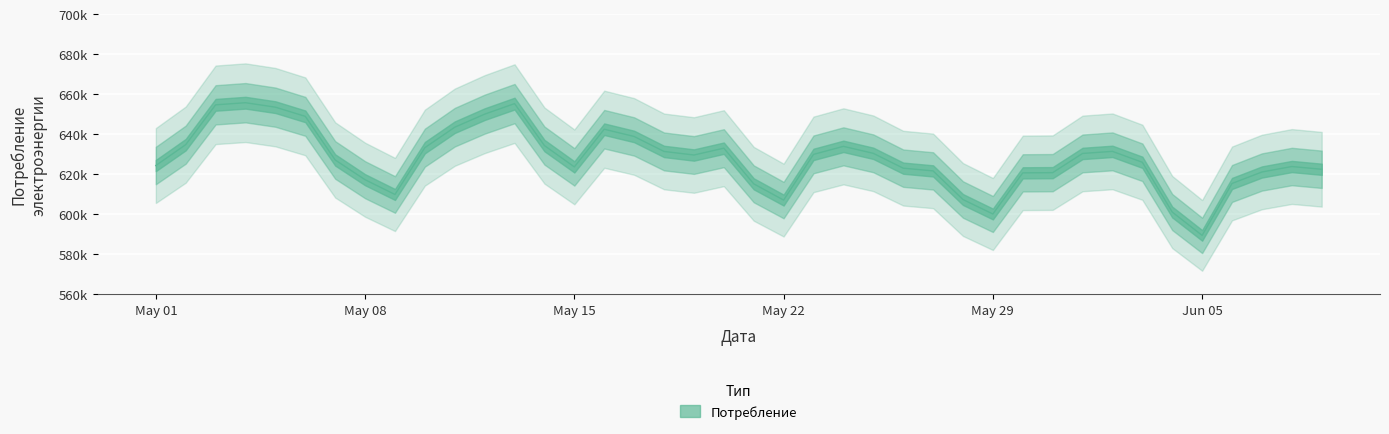

How many data points are less than 629584?

20